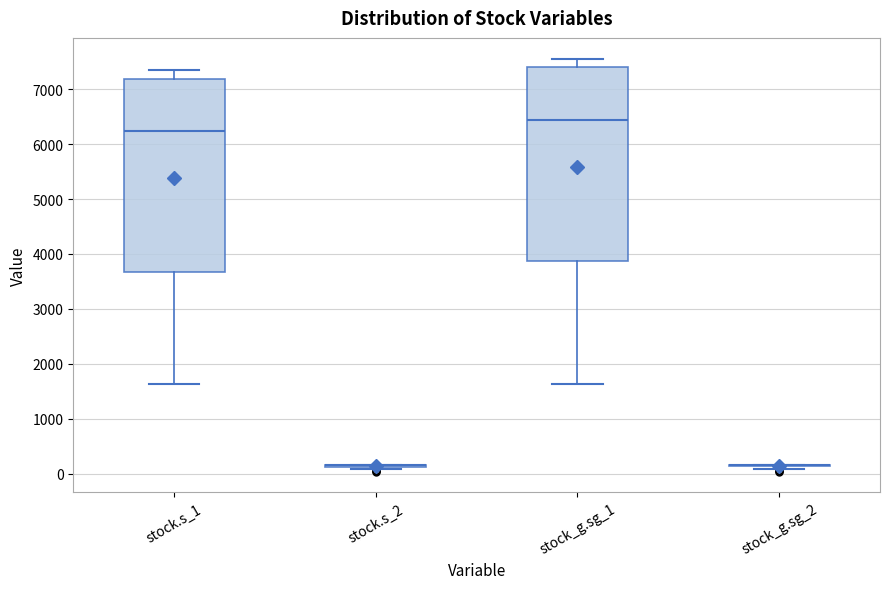

Reading left to right, transcribe this box plot: for each box, give where its median line is, the range the box spans, and where its two whiskers end, as read against the y-axis. The values are not printed on the chart, so give them approximately, as read against the axis.

stock.s_1: median 6200, box 3700 to 7200, whiskers 1600 to 7300
stock.s_2: box collapsed to a line at 200, whiskers 100 to 200
stock_g.sg_1: median 6400, box 3900 to 7400, whiskers 1600 to 7600
stock_g.sg_2: box collapsed to a line at 200, whiskers 100 to 200